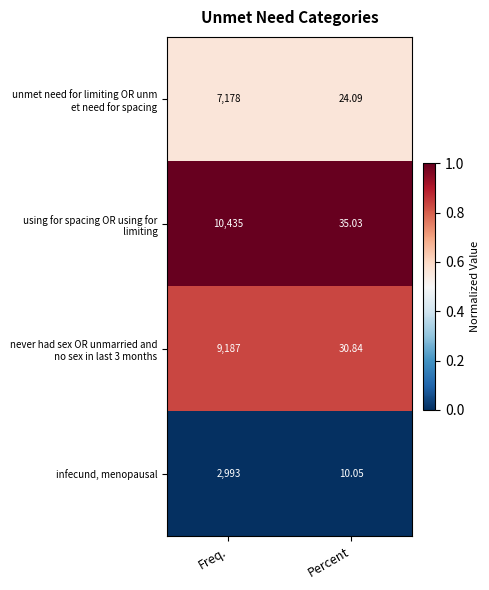

At which category is the sum across all series the highest?

Freq.